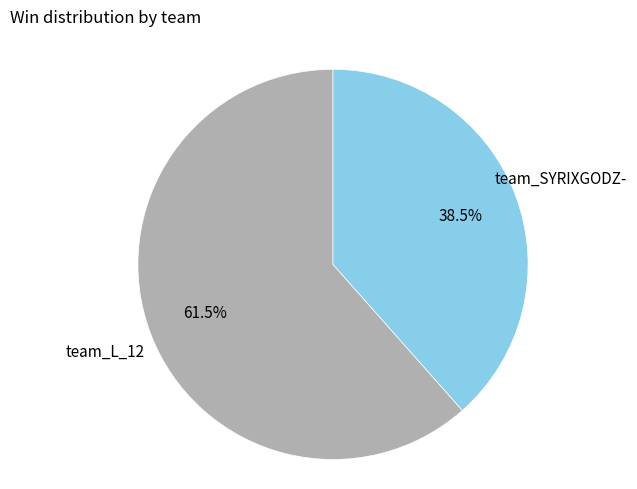

Is there any slice that represents more than half of the pie?

Yes